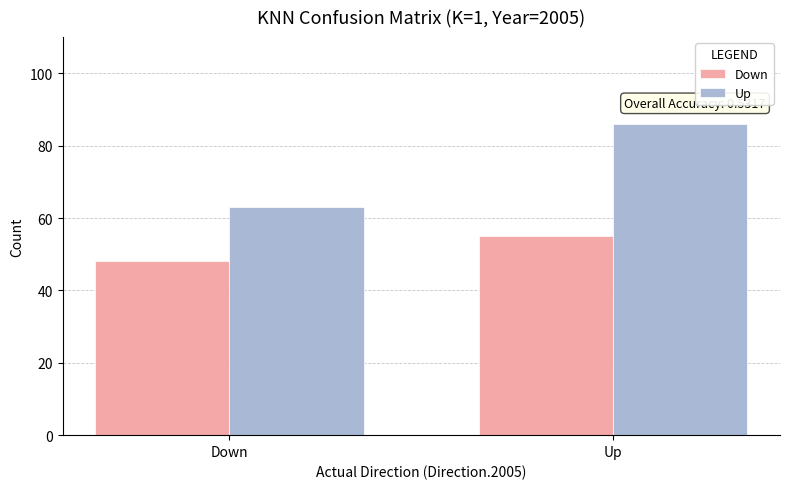

Is the value of Up at Up greater than the value of Down at Down?

Yes